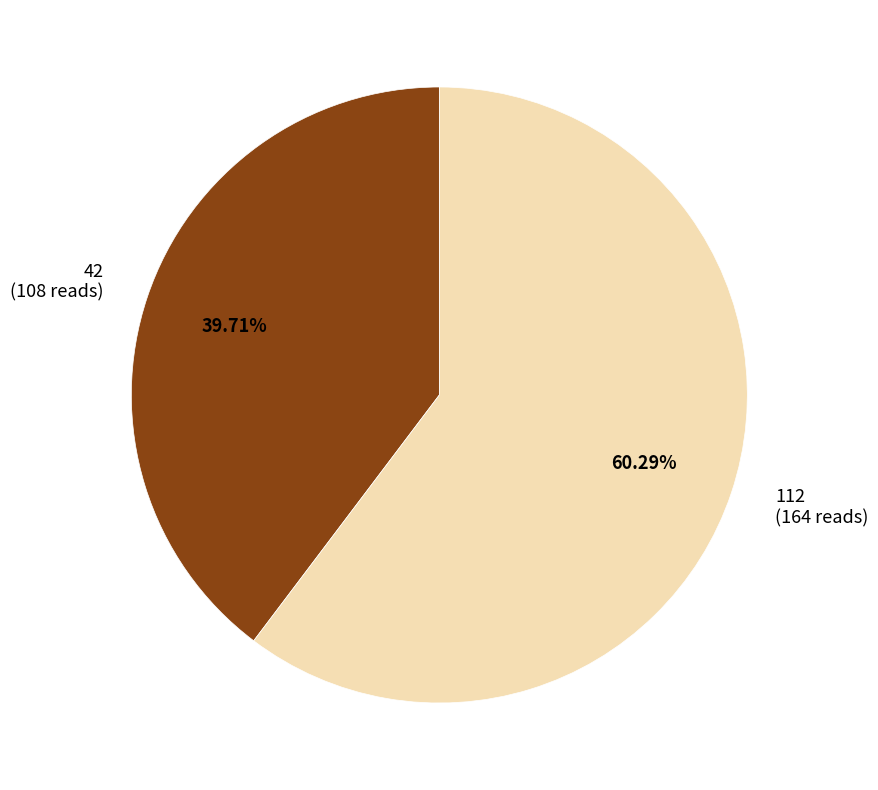

To the nearest percent, what is the combined percentage of 112 and 42?

100%